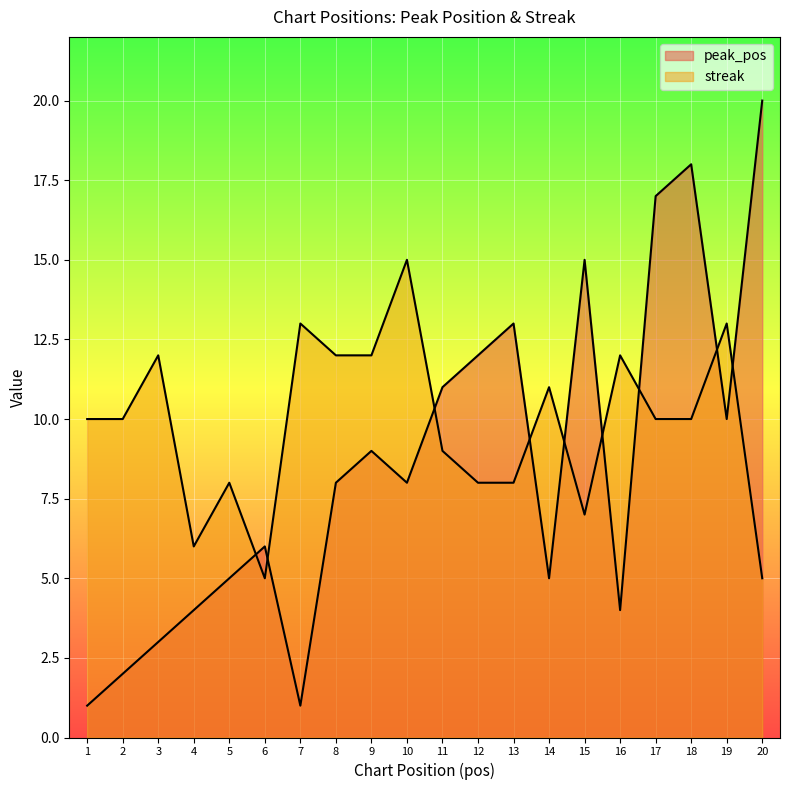

Between 4 and 9, which series saw the biggest shift?

streak